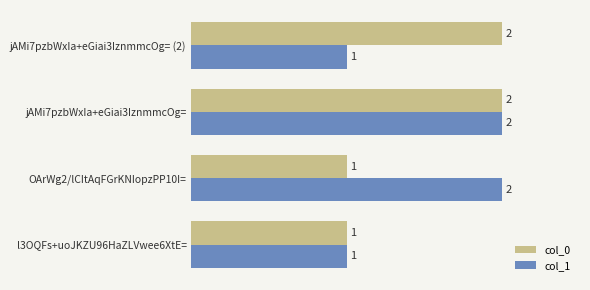

What is the sum of all col_1 values?

6